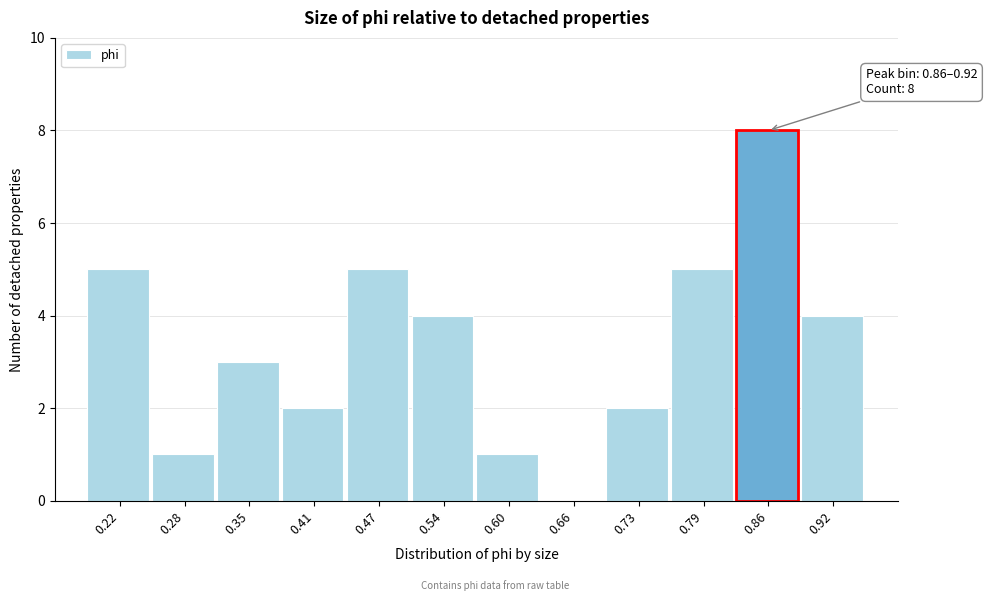

Reading left to right, list all the values displayed in this chart.

0.22=5	0.28=1	0.35=3	0.41=2	0.47=5	0.54=4	0.60=1	0.66=0	0.73=2	0.79=5	0.86=8	0.92=4